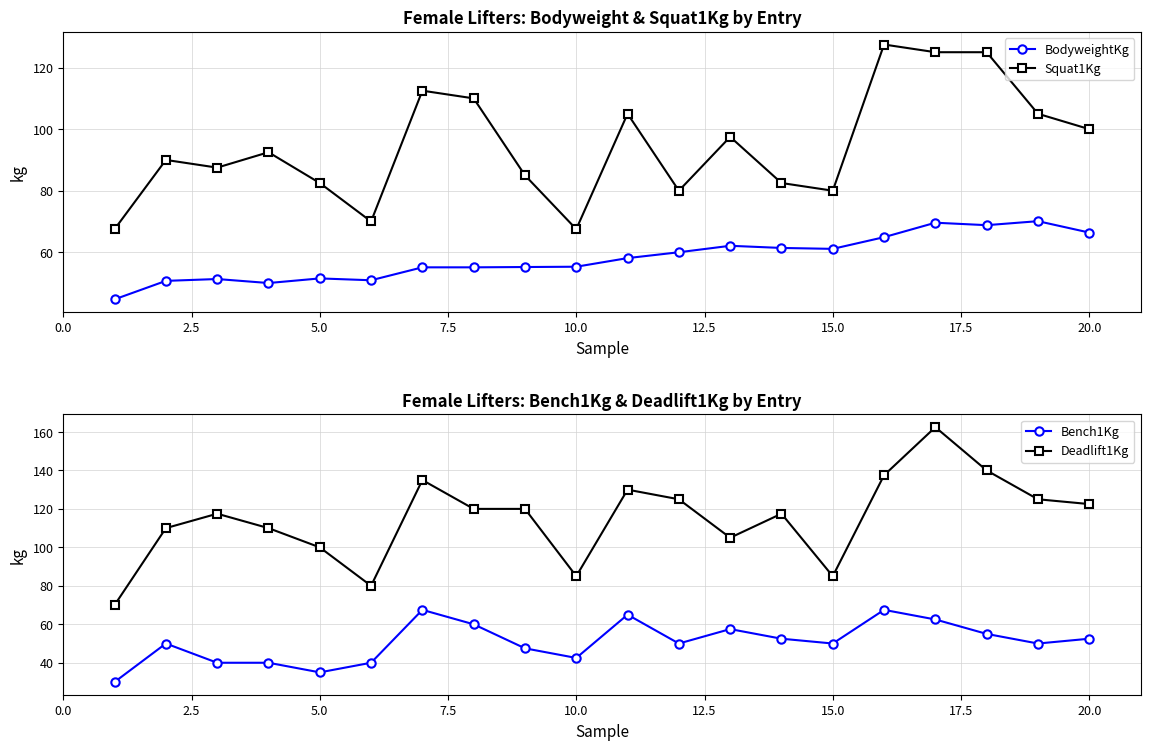

What is the lowest value of the Deadlift1Kg series?

70.0